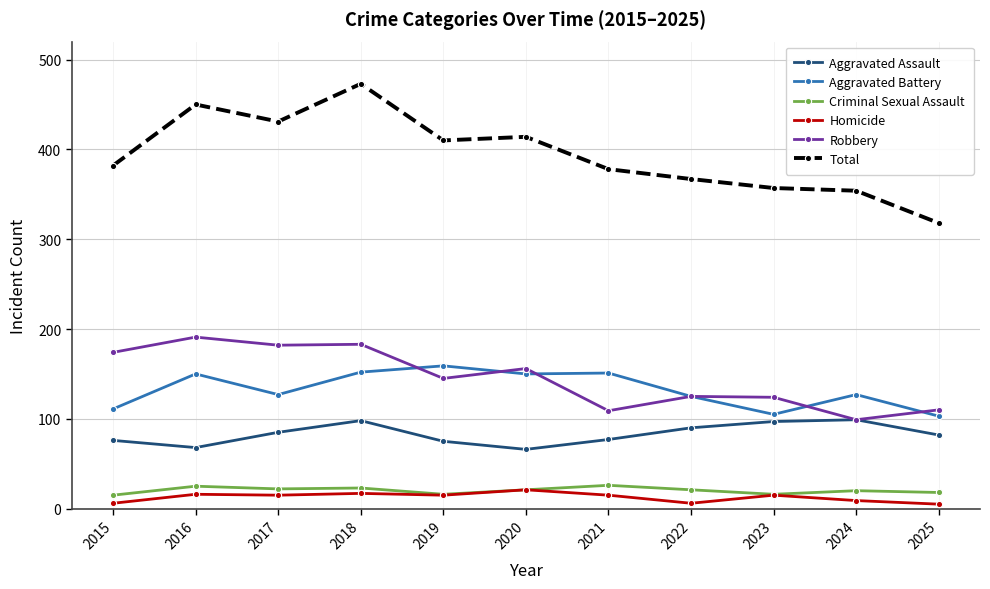

What is the maximum value shown in the chart?

473